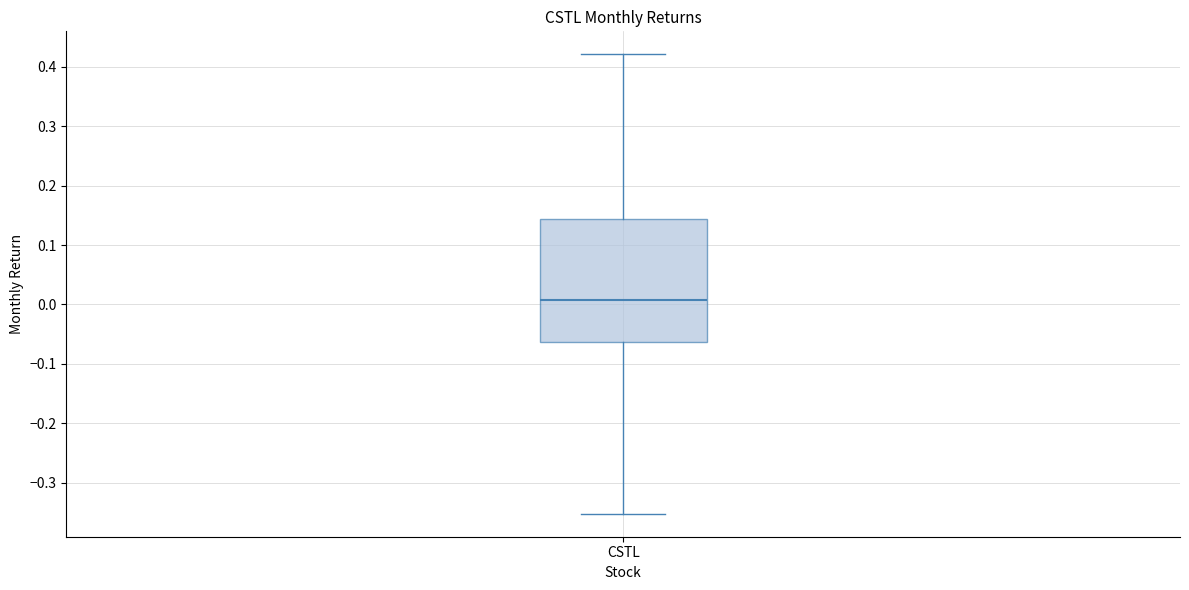

Where is the upper edge of the box for CSTL on the y-axis? The values are not printed on the chart, so give them approximately, as read against the axis.

0.14